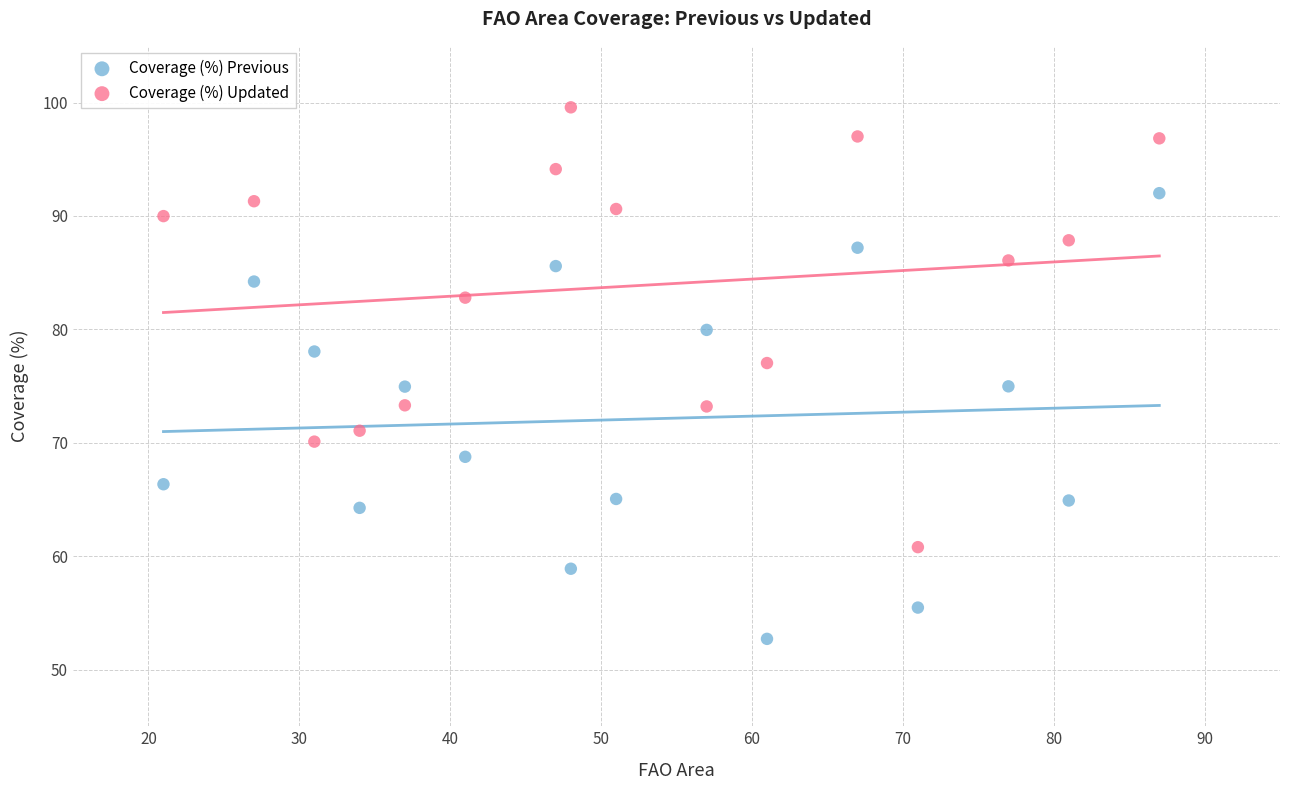

What is the X range (max minus min) for the scatter plot?

66.0